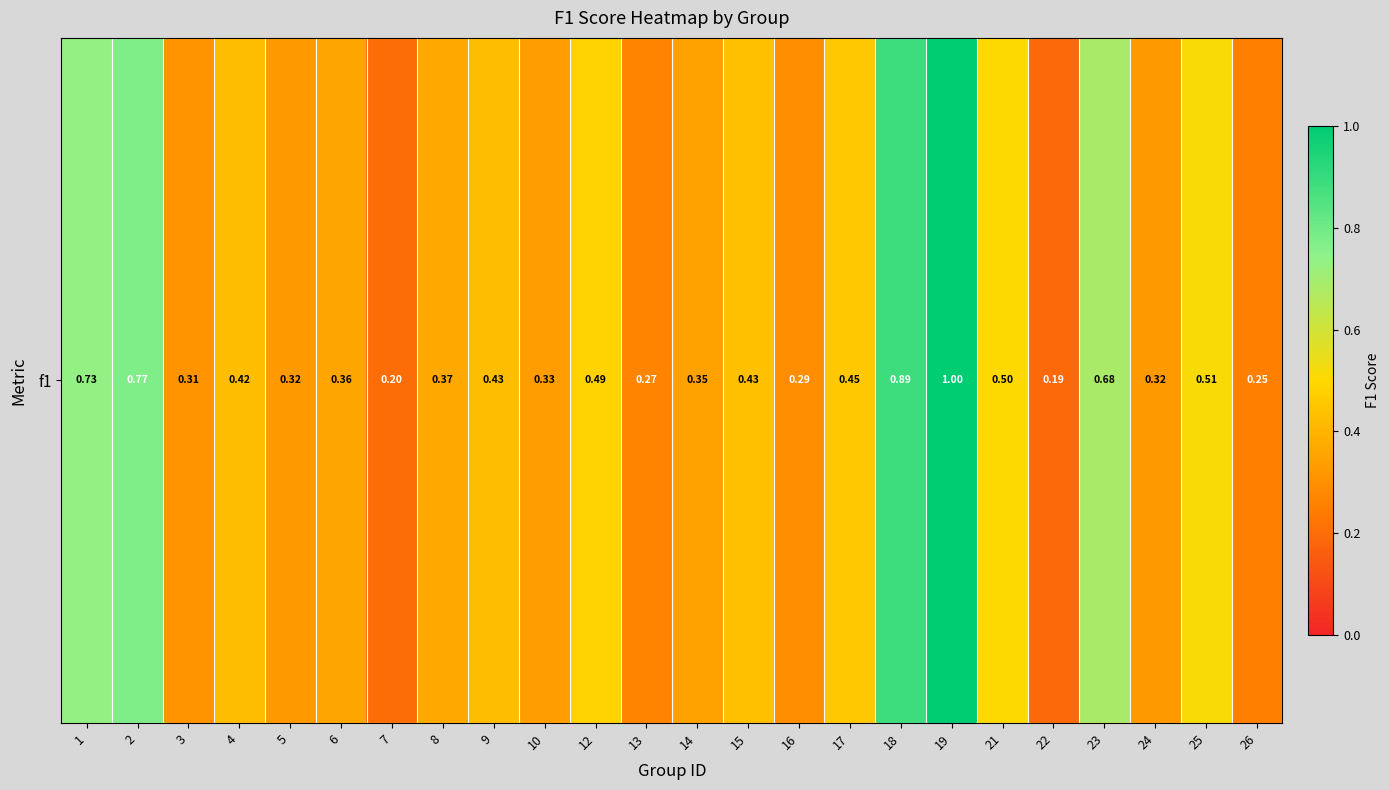

Rank the categories by value from highest to lowest.

19, 18, 2, 1, 23, 25, 21, 12, 17, 15, 9, 4, 8, 6, 14, 10, 5, 24, 3, 16, 13, 26, 7, 22